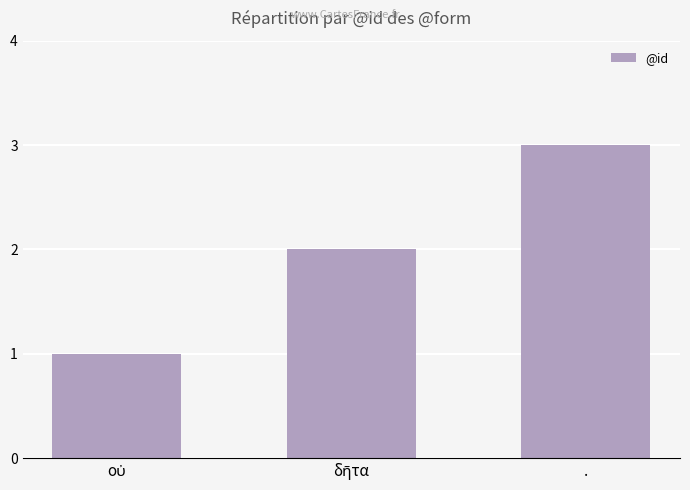

What is the approximate value at .?

3